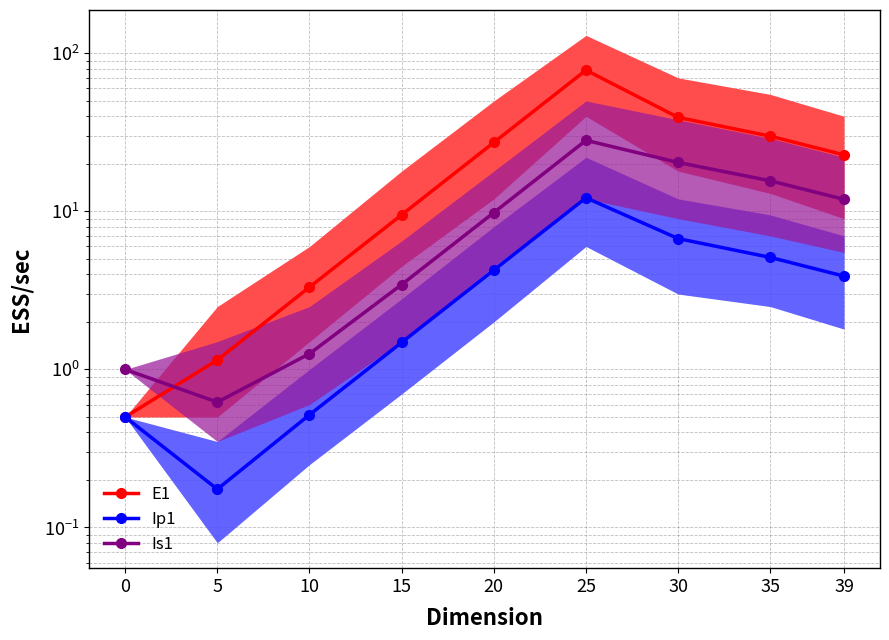

The value of Ip1 at 39 is 1.0. True or false?

False